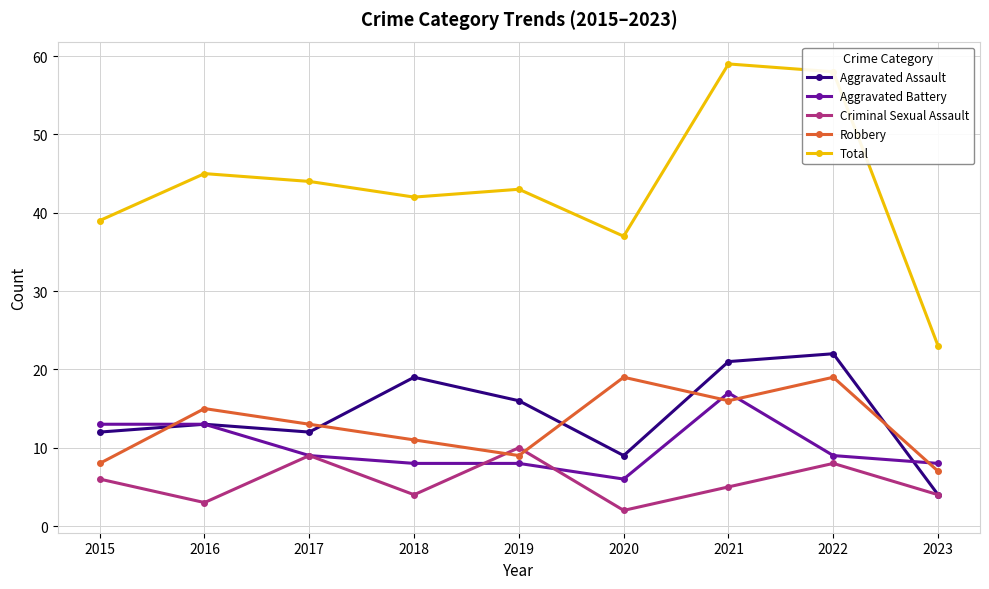

True or false: Total and Aggravated Battery cross at least once.

False